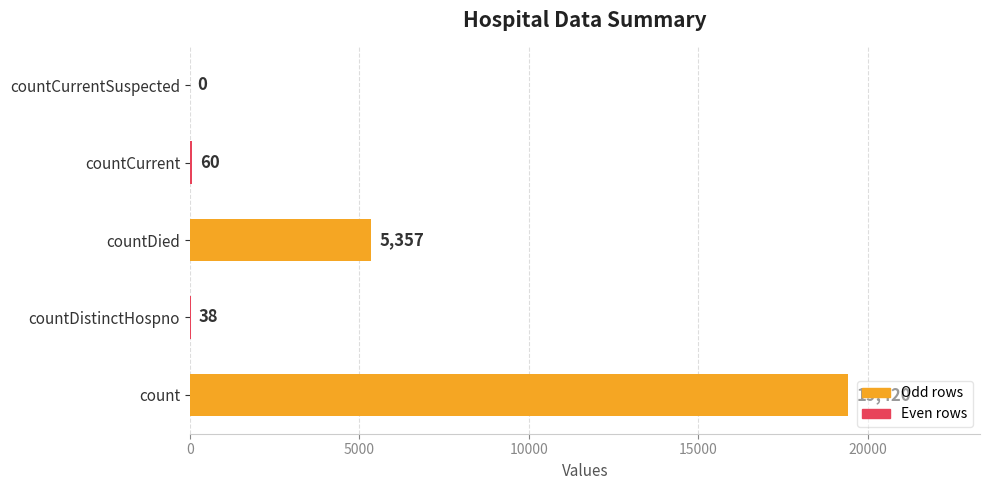

The value at countCurrent is 60. True or false?

True